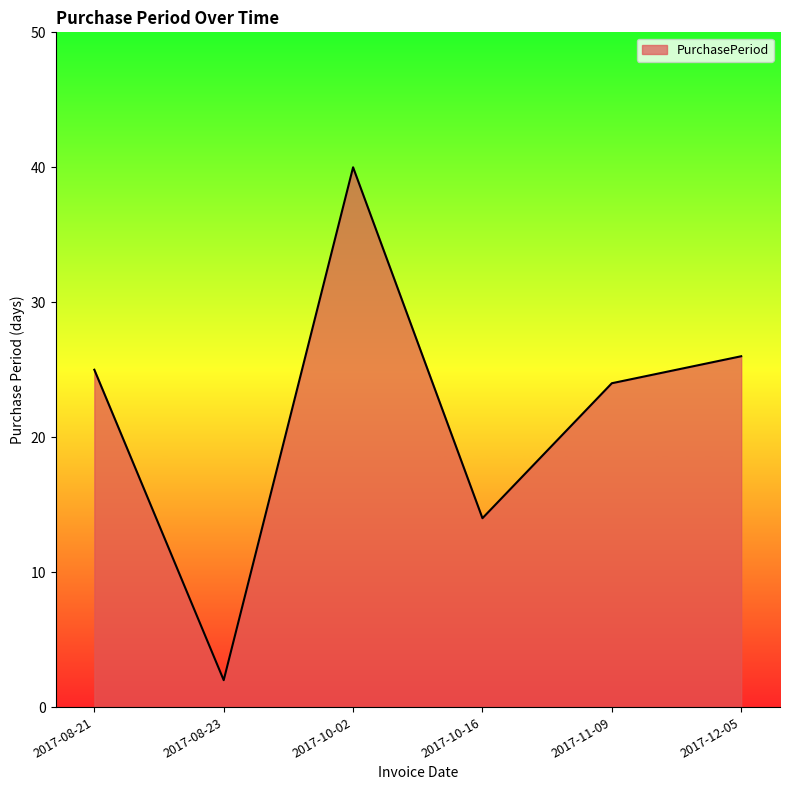

What is the difference between the values at 2017-08-21 and 2017-08-23?

23